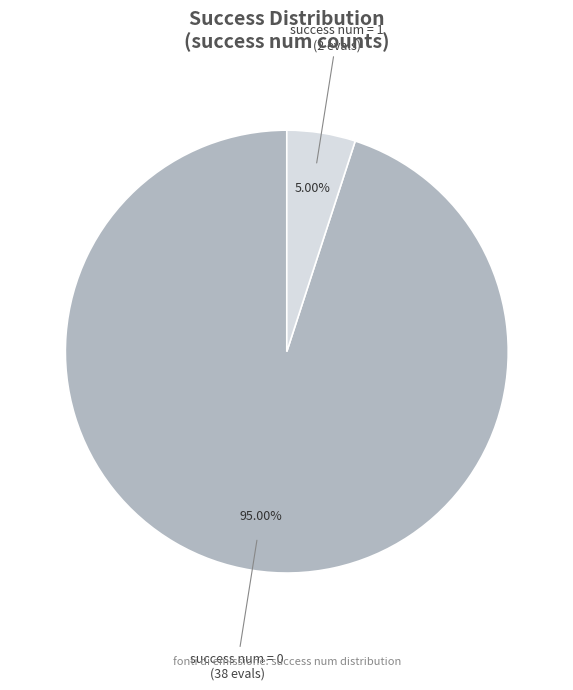

Is there a majority slice in this chart?

Yes